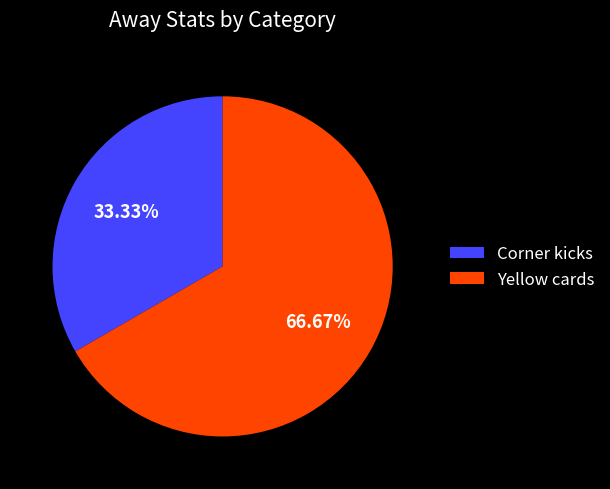

Which slice is the largest?

Yellow cards